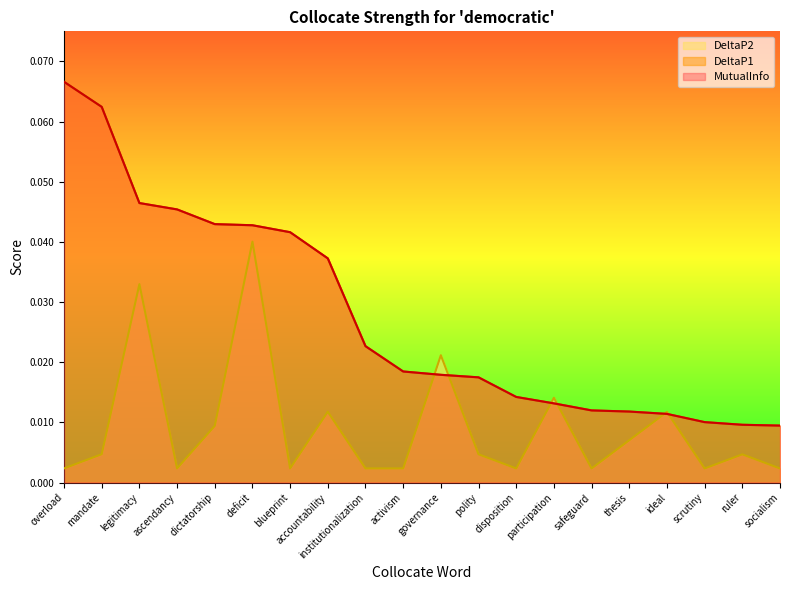

Does the chart display data point markers on the line(s)?

No